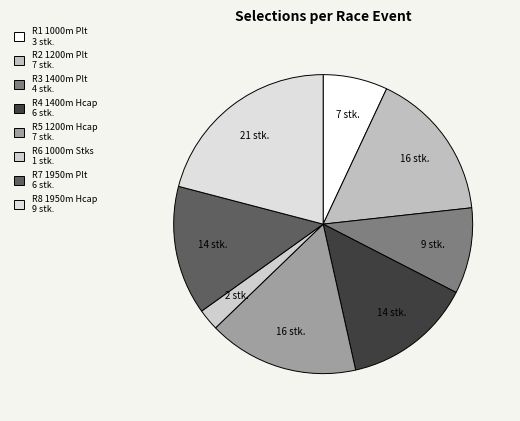

Combined, what portion of the pie is R5 1200m Hcap and R6 1000m Stks?

18.6%